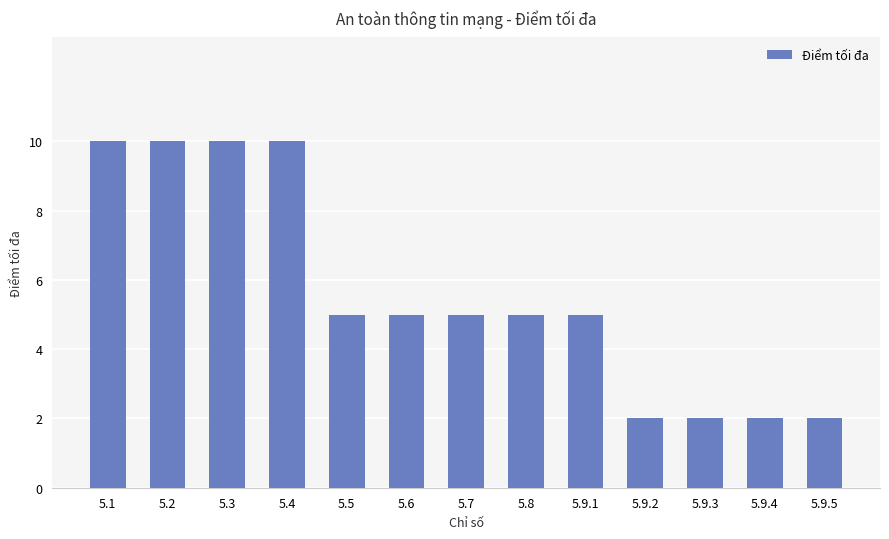

Count the number of data series in this chart.

1